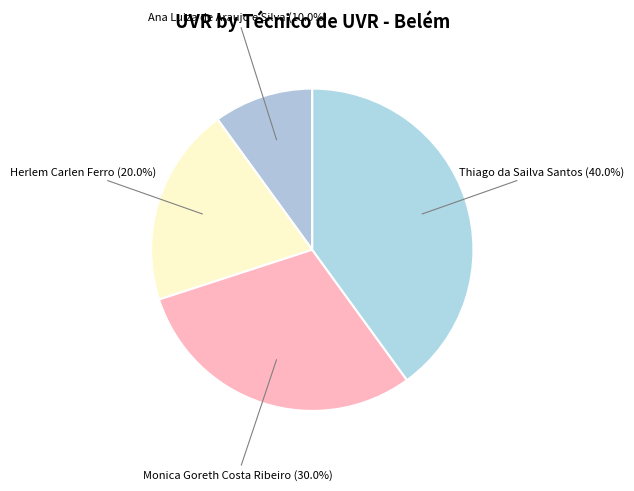

Rank the categories by value from highest to lowest.

Thiago da Sailva Santos, Monica Goreth Costa Ribeiro, Herlem Carlen Ferro, Ana Luiza de Araujo e Silva